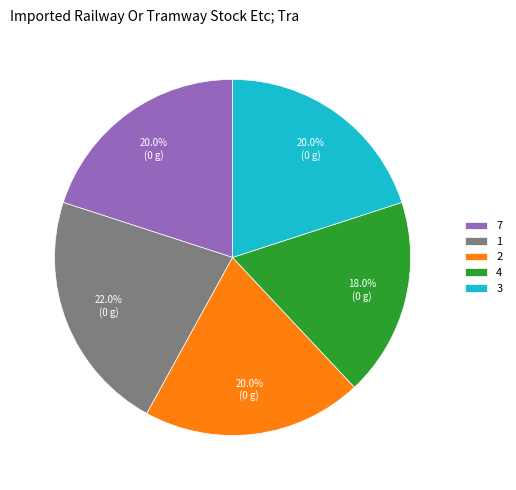

What is the ratio of the value at 4 to the value at 7?

0.9